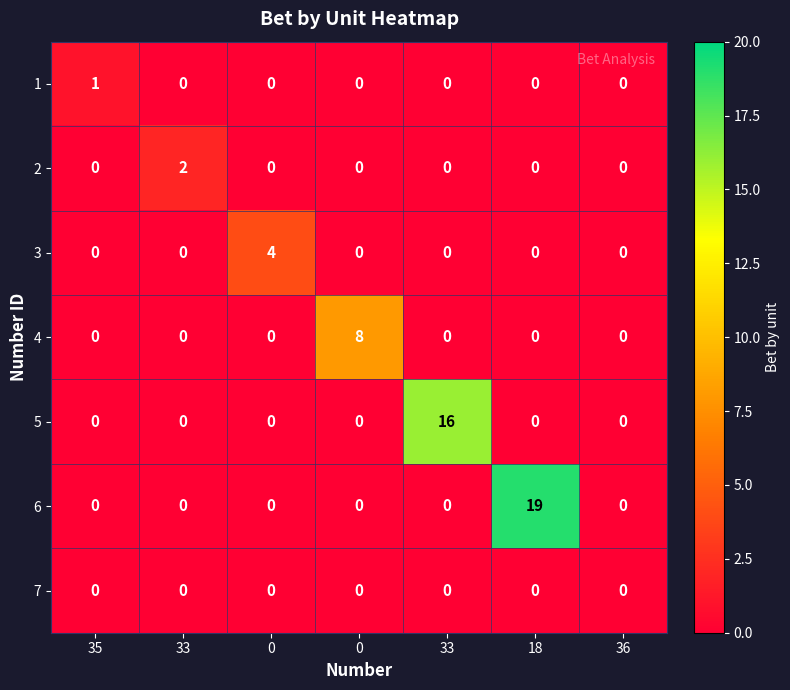

Which label corresponds to the smallest value in the chart?

33